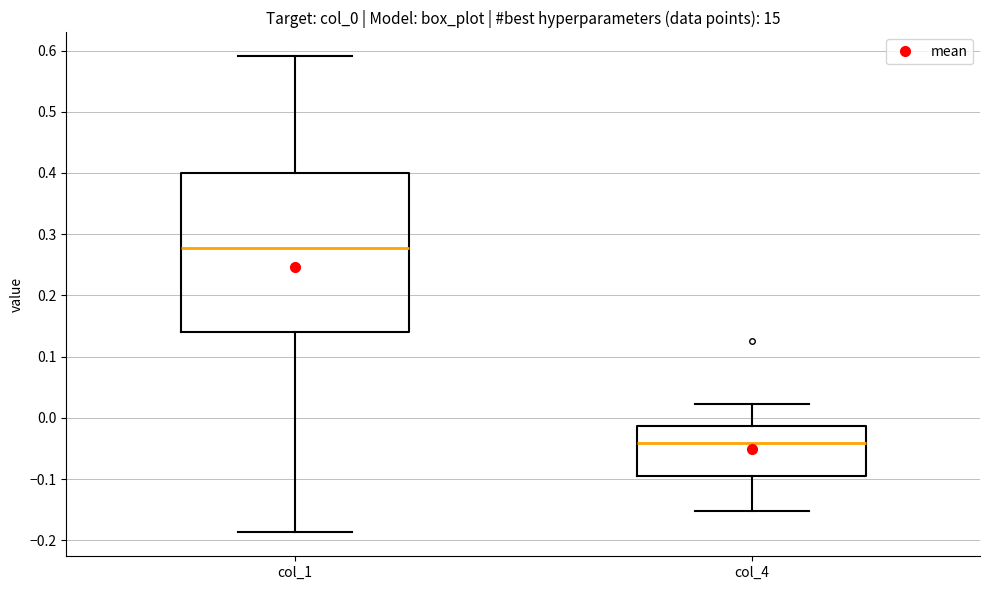

Where is the lower edge of the box for col_1 on the y-axis? The values are not printed on the chart, so give them approximately, as read against the axis.

0.14